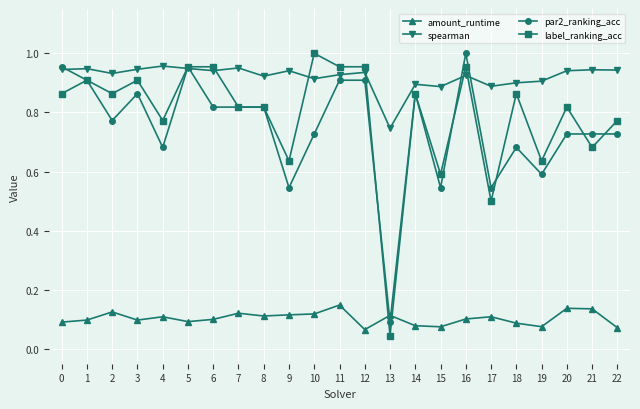

What is the total value across all series at 3?

2.8